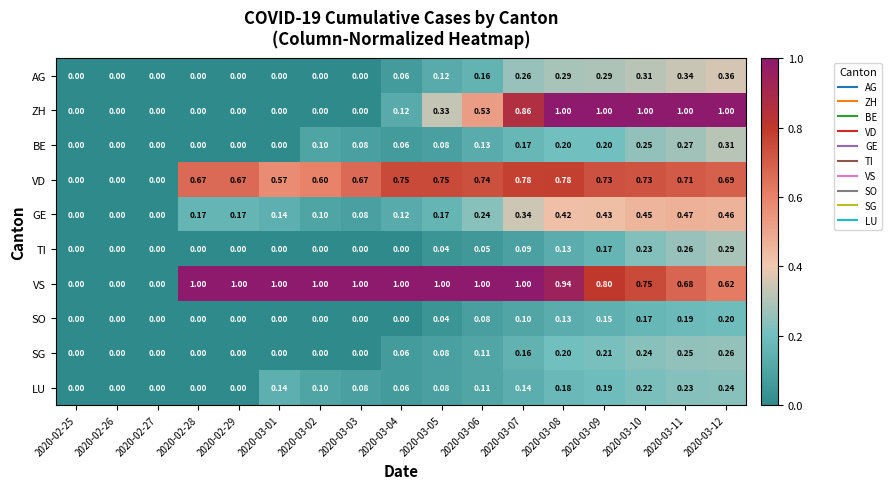

At 2020-03-12, list the series in order from largest to smallest.

ZH, VD, VS, GE, AG, BE, TI, SG, LU, SO